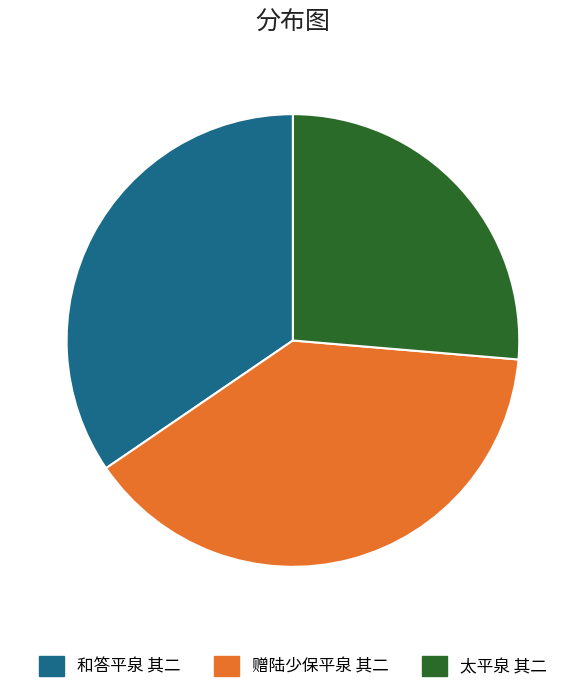

Count the number of slices in the pie.

3